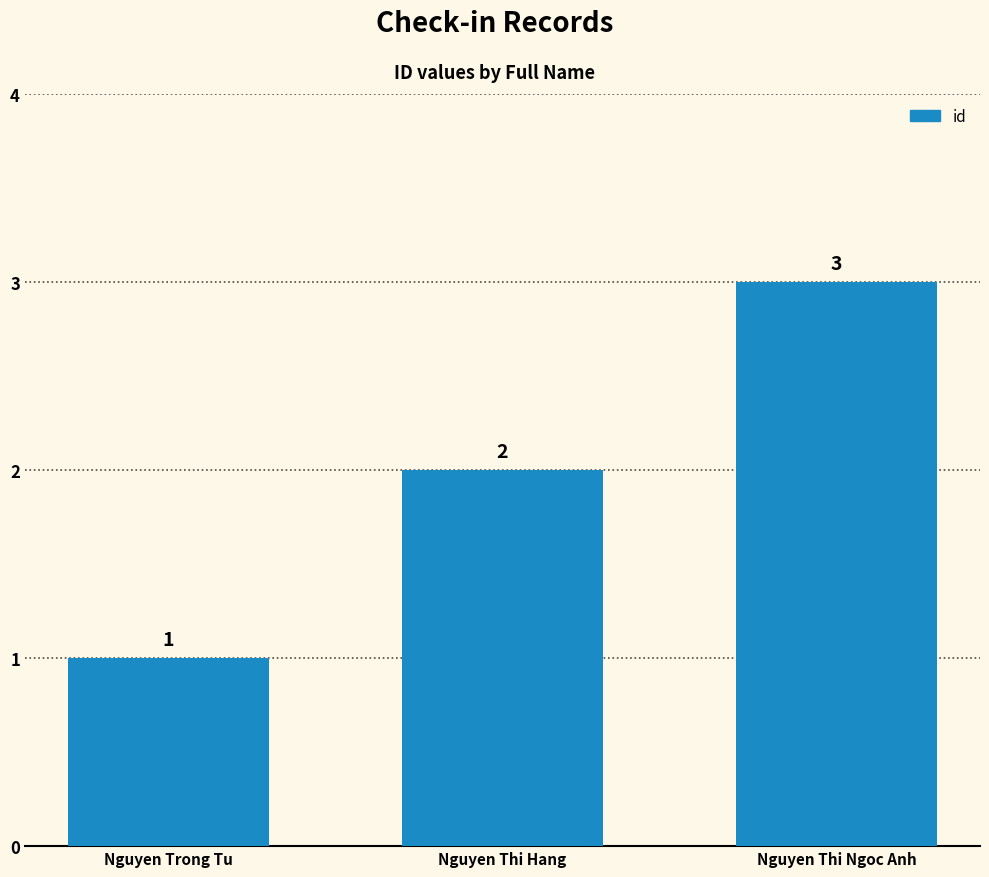

At which category does the chart reach its peak across all series?

Nguyen Thi Ngoc Anh